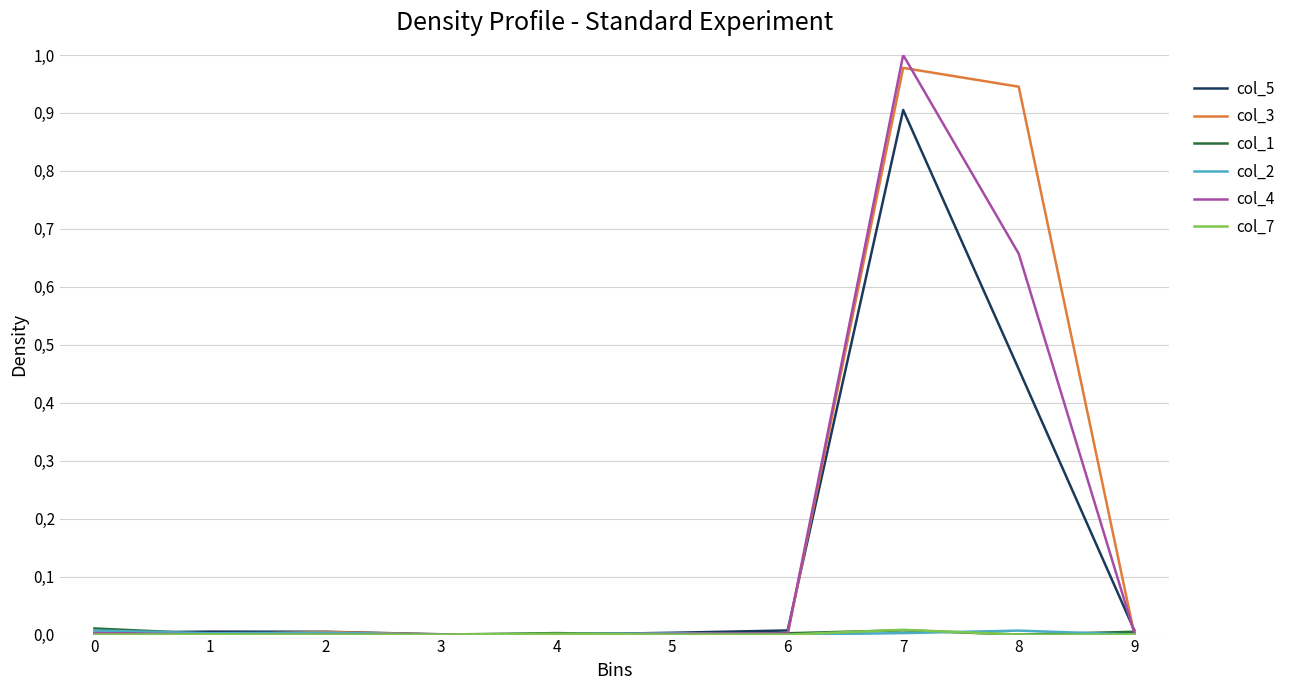

Is this an area chart (filled region under the line)?

No